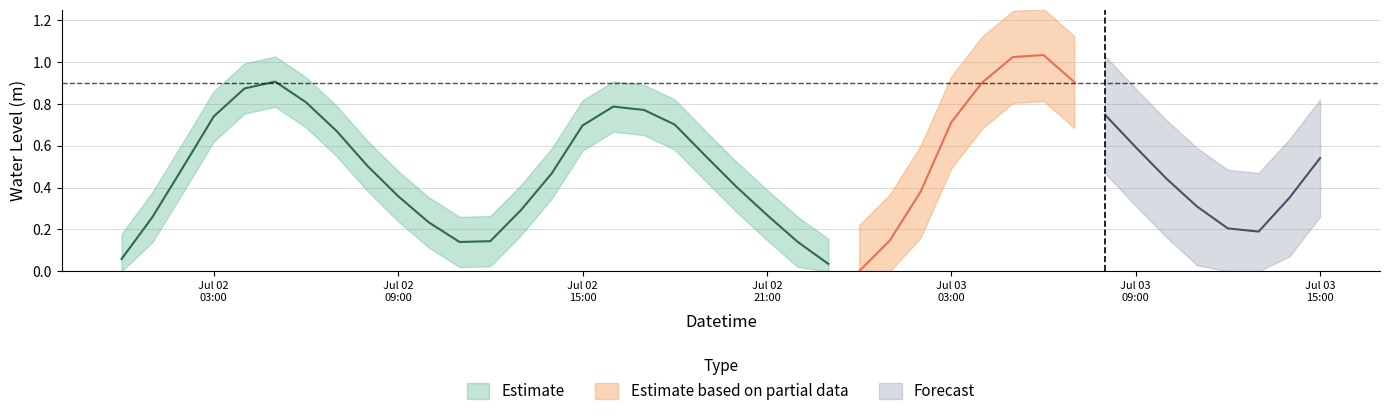

What is the change in value from 25 to 38?

+0.2